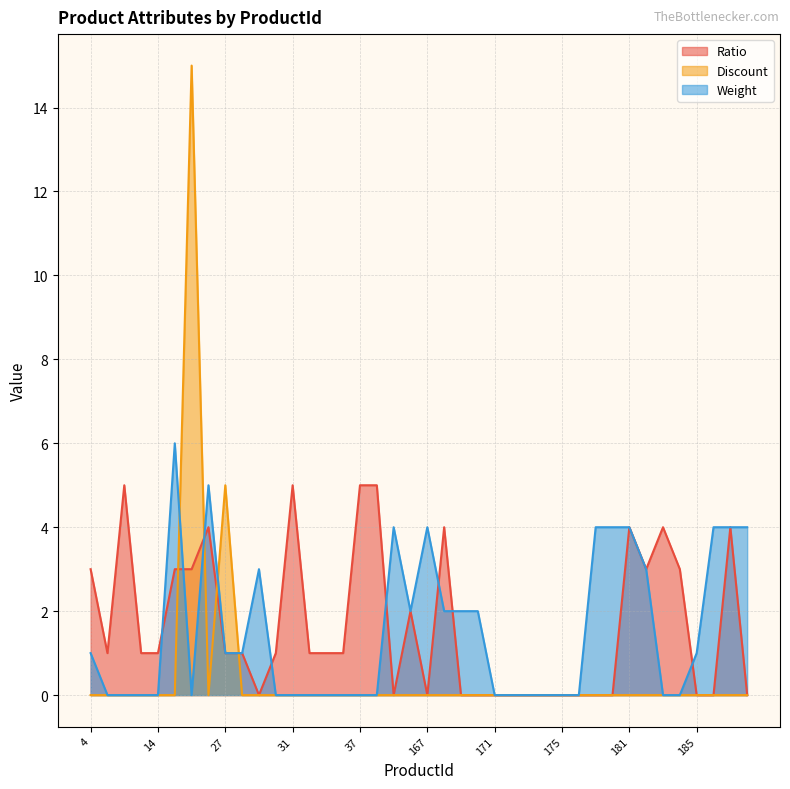

At which category does the chart reach its peak across all series?

23